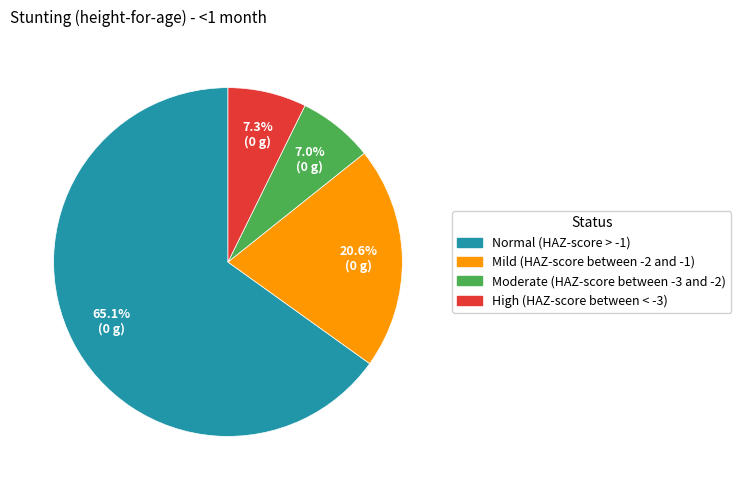

What percentage do Normal (HAZ-score > -1) and High (HAZ-score between < -3) together represent?

72.4%